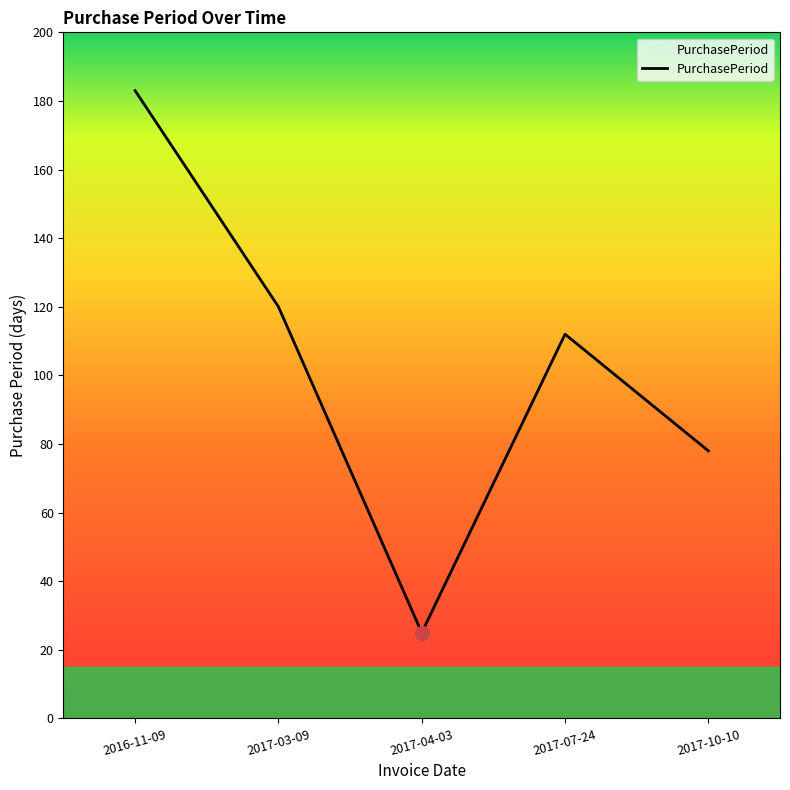

True or false: there are more than 2 points higher than both neighbors.

False